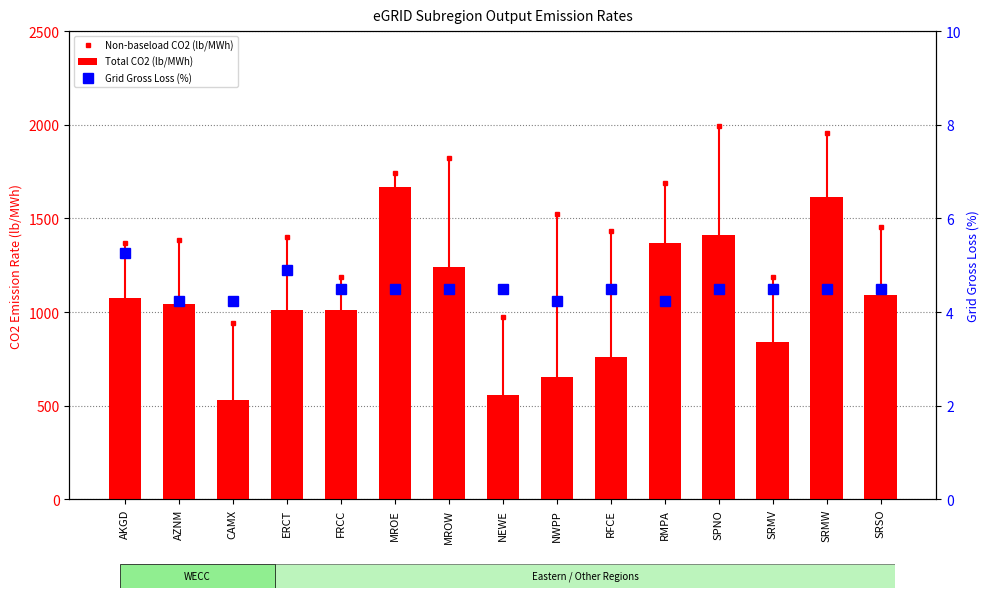

Is the value of Grid Gross Loss (%) at ERCT greater than the value of Total CO2 (lb/MWh) at AKGD?

No